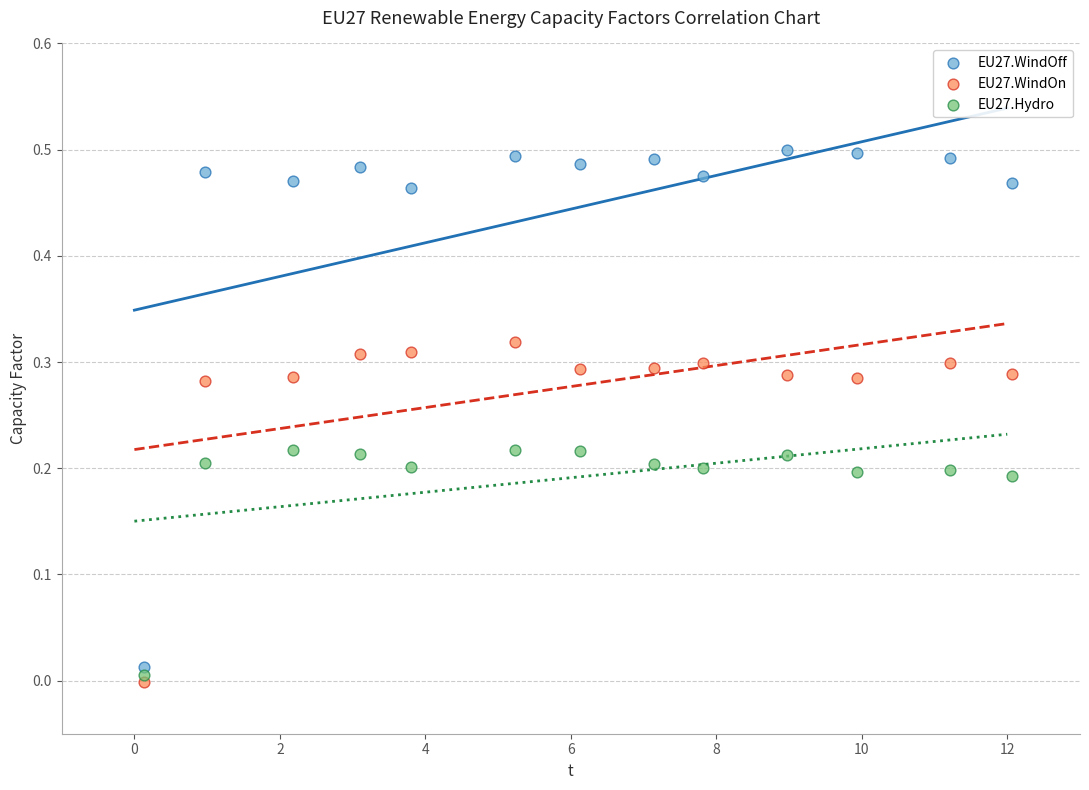

Which series has the widest spread of Y values?

EU27.WindOff